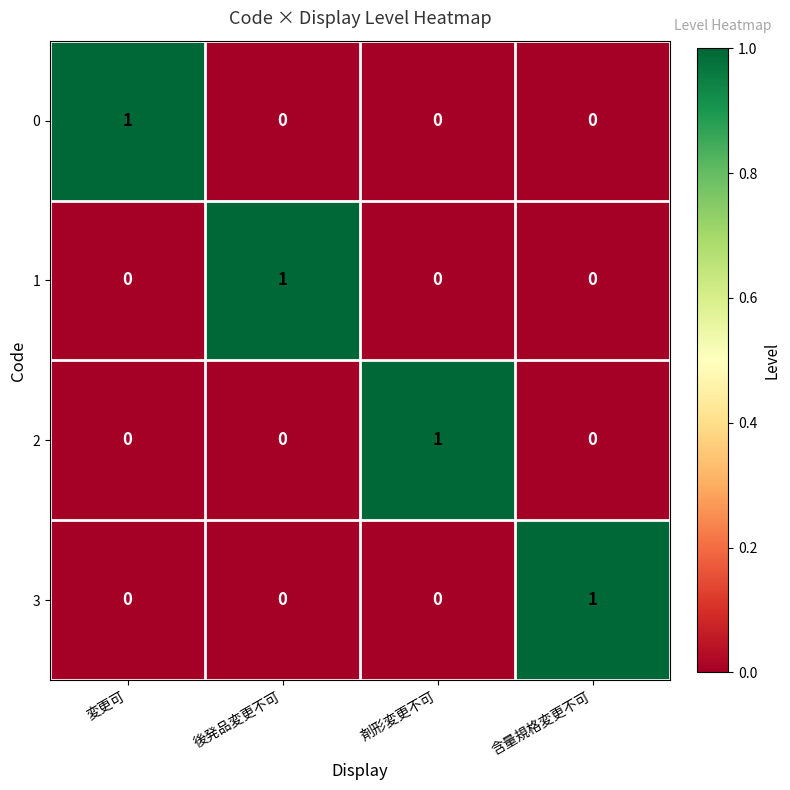

The 0 series shows 0 at 後発品変更不可. True or false?

True